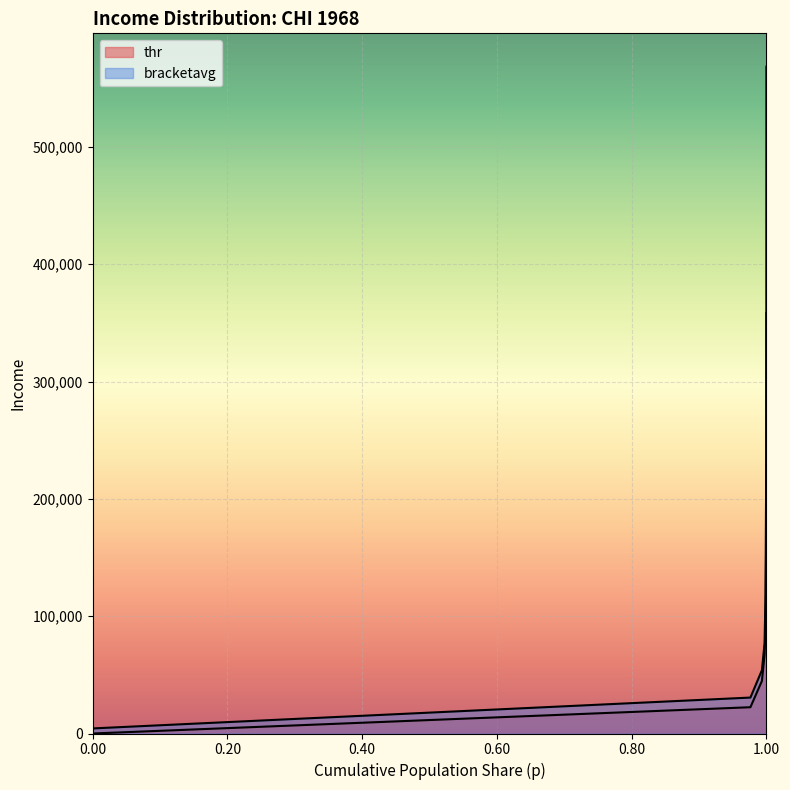

What is the label of the 2nd point from the left?

0.9762220978736877